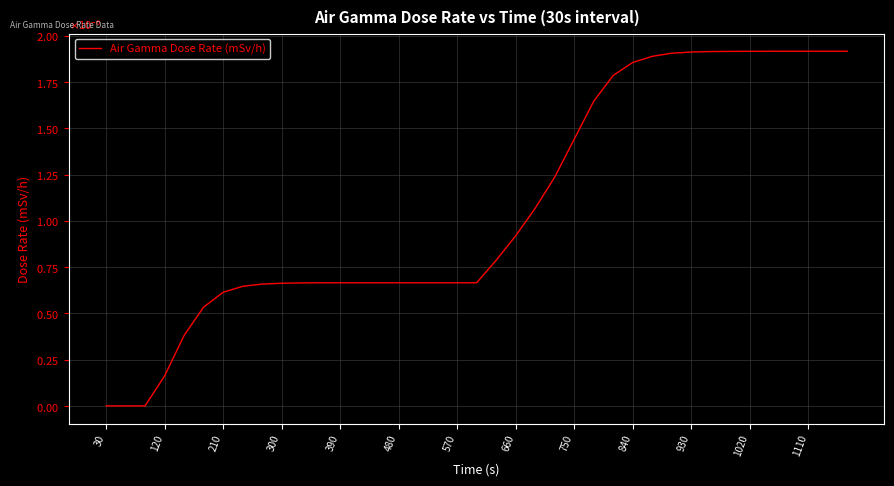

Where is the data nearest to the value 0?

30